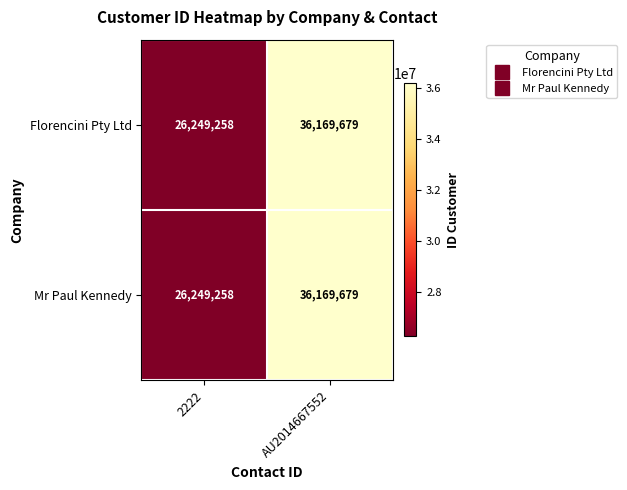

What is the lowest value of the Mr Paul Kennedy series?

26249258